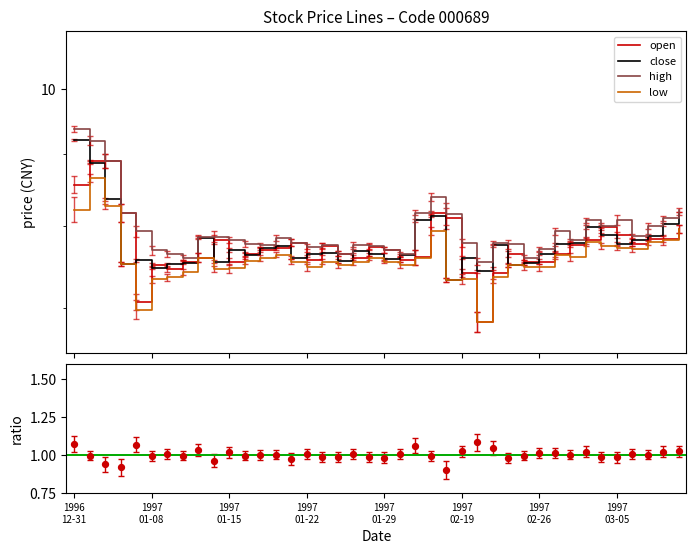

What is the total value across all series at 23?

33.6